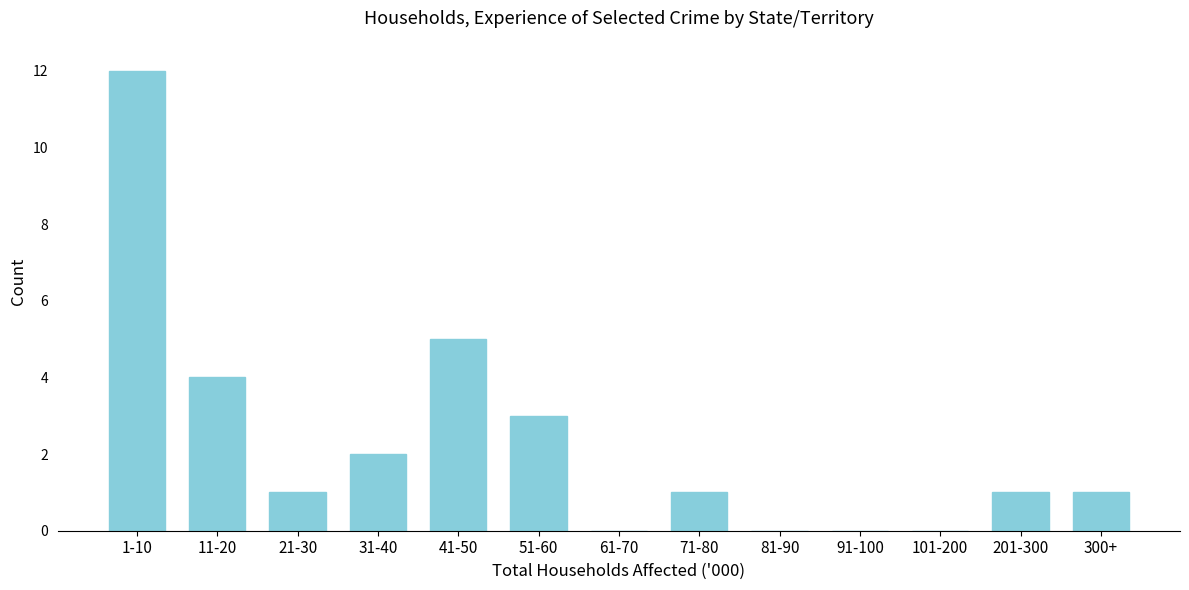

Reading right to left, transcribe all the data shown in this chart.

300+=1	201-300=1	101-200=0	91-100=0	81-90=0	71-80=1	61-70=0	51-60=3	41-50=5	31-40=2	21-30=1	11-20=4	1-10=12